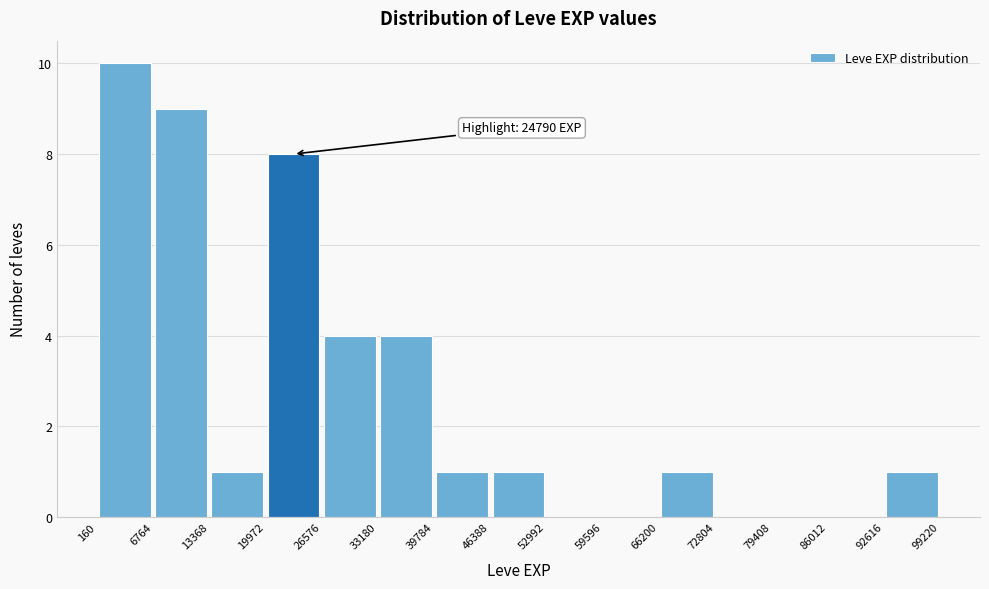

Which range on the x-axis has the tallest bar?

160 to 6764